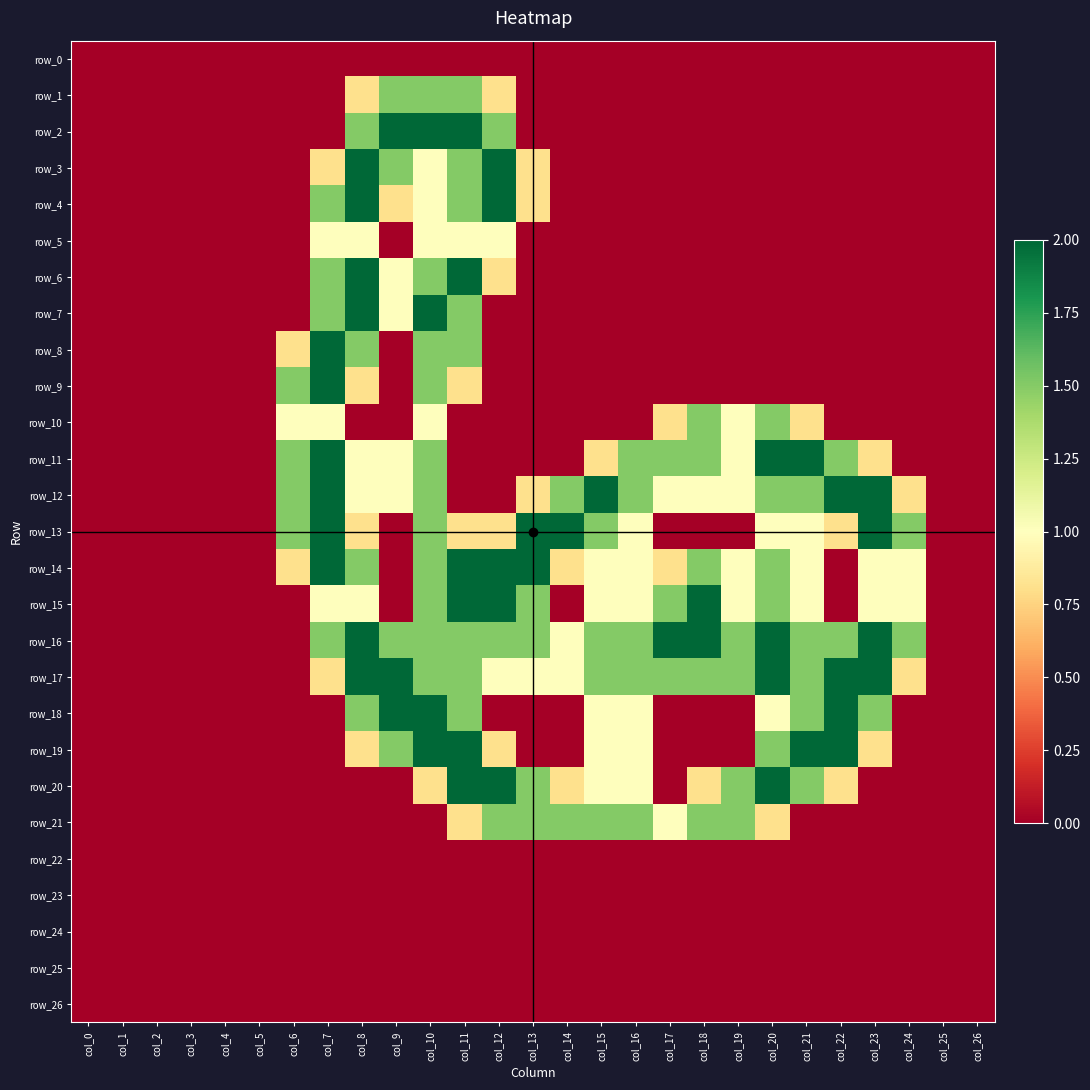

At which category does the chart reach its peak across all series?

col_9